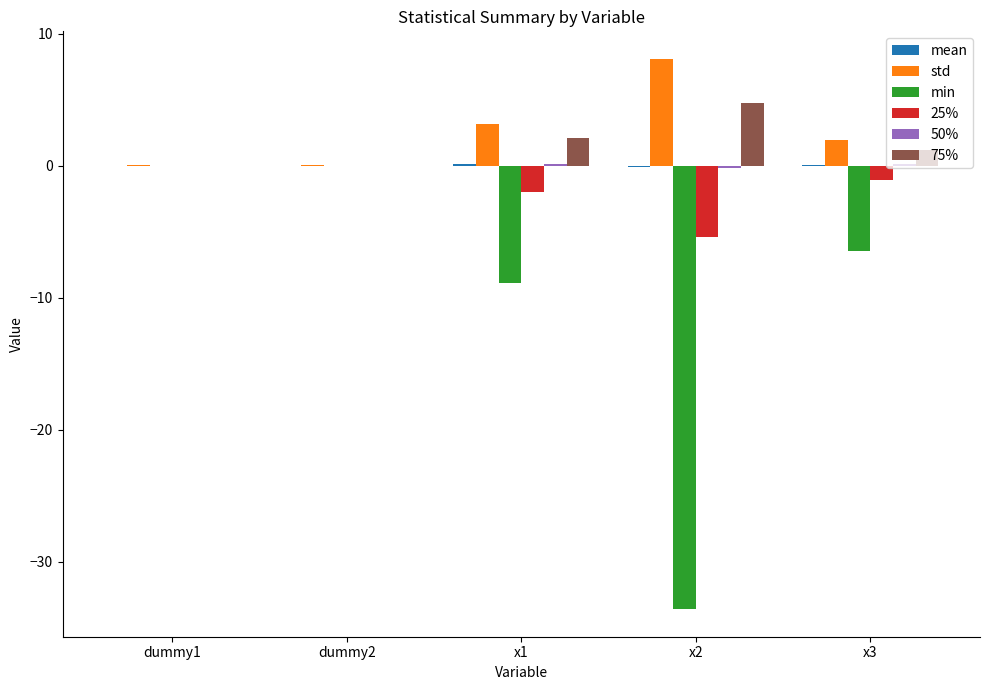

What is the sum of all 25% values?

-8.5